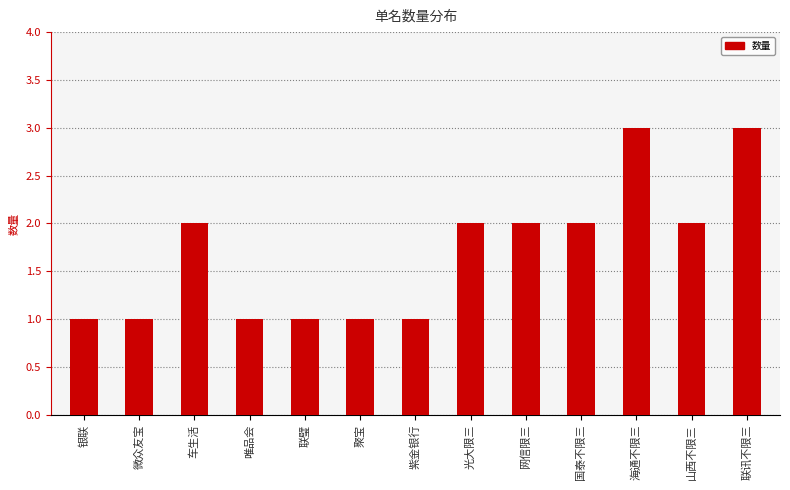

Reading left to right, list all the values displayed in this chart.

1	1	2	1	1	1	1	2	2	2	3	2	3